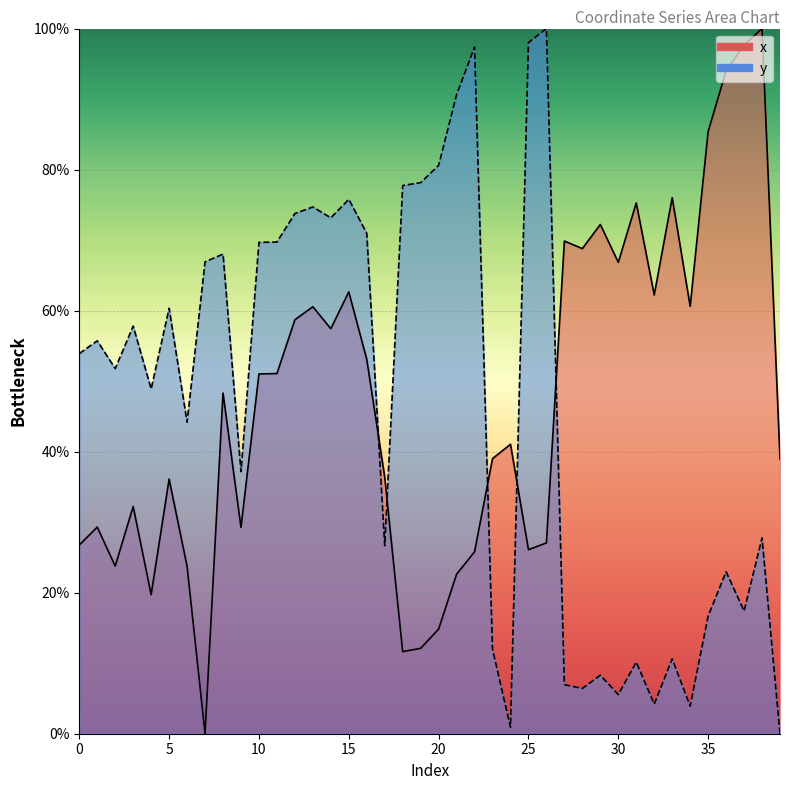

The x series shows 10.1 at 25. True or false?

False